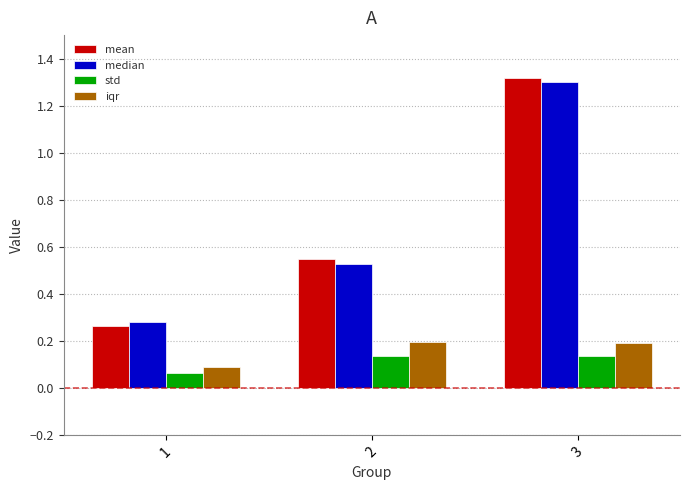

What is the sum of all median values?

2.1